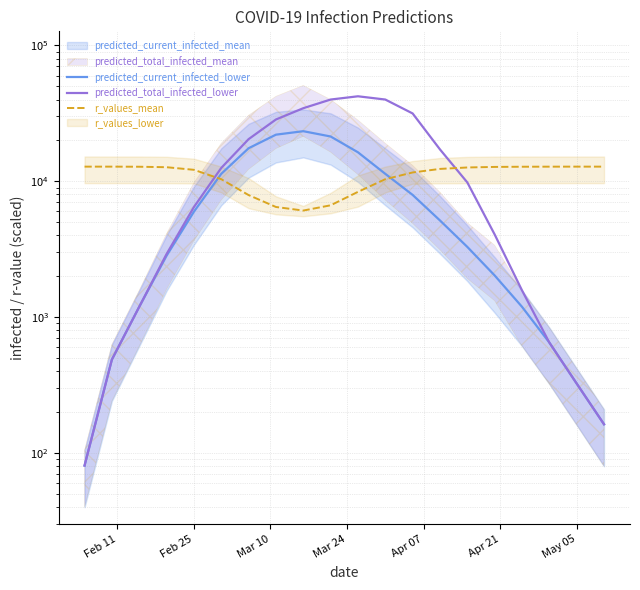

What is the difference between the maximum and minimum values in the predicted_current_infected_lower series?

23303.0